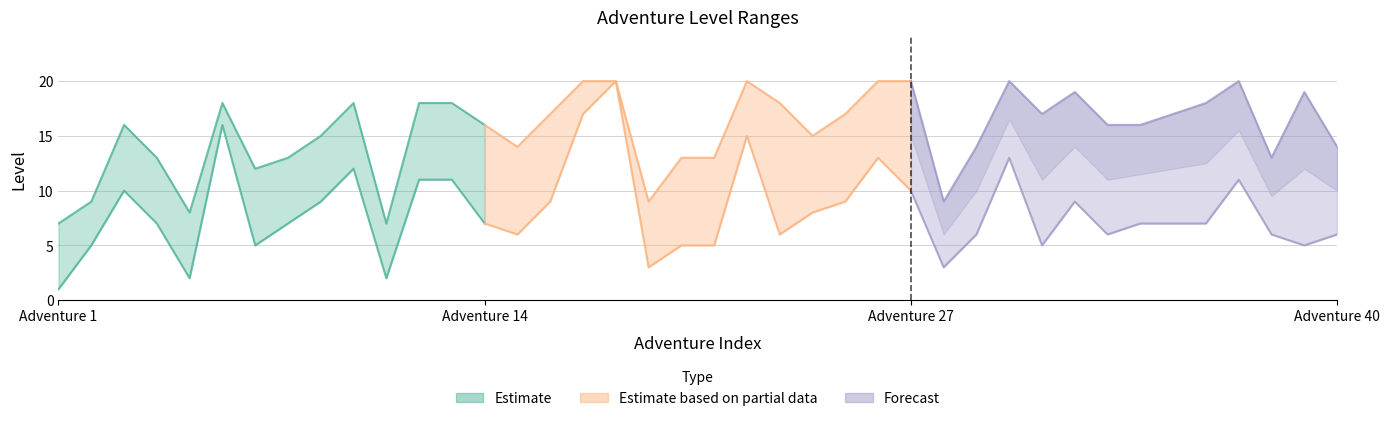

The Min Level series shows 13 at 29. True or false?

True